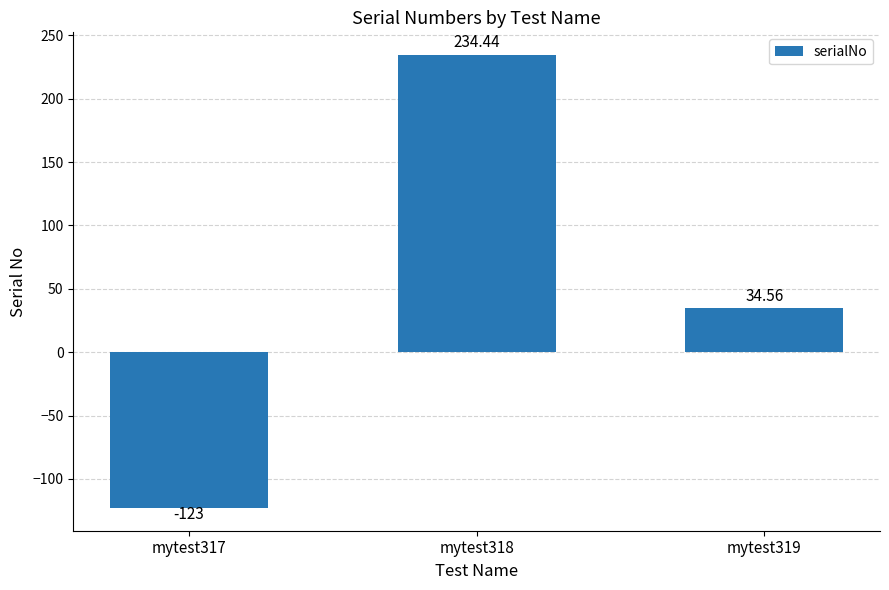

What is the value of the 3rd bar from the left?

34.6